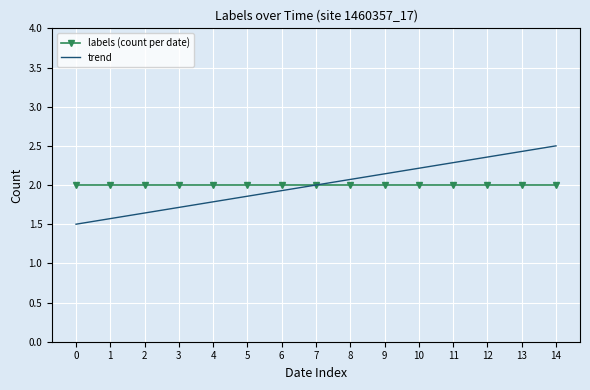

Rank the categories by trend value from highest to lowest.

14, 13, 12, 11, 10, 9, 8, 7, 6, 5, 4, 3, 2, 1, 0